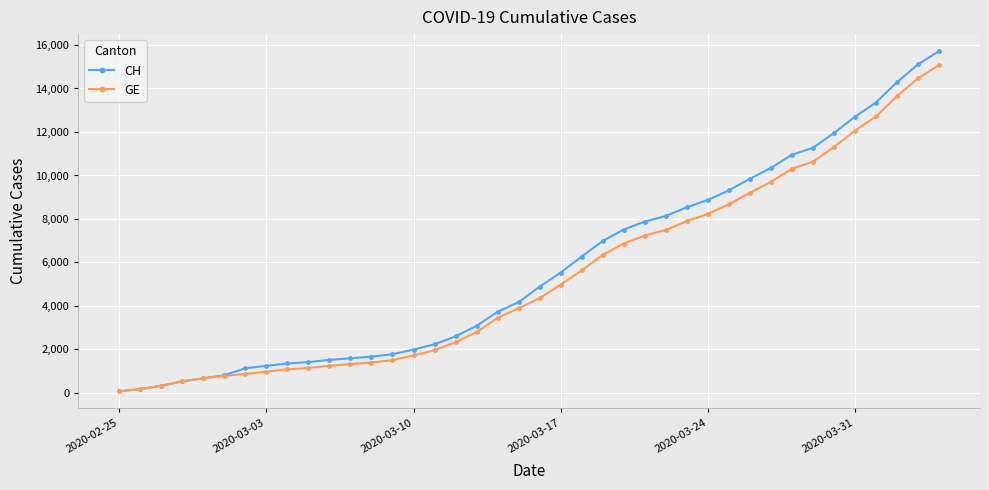

Which series has the largest range (max minus min)?

CH